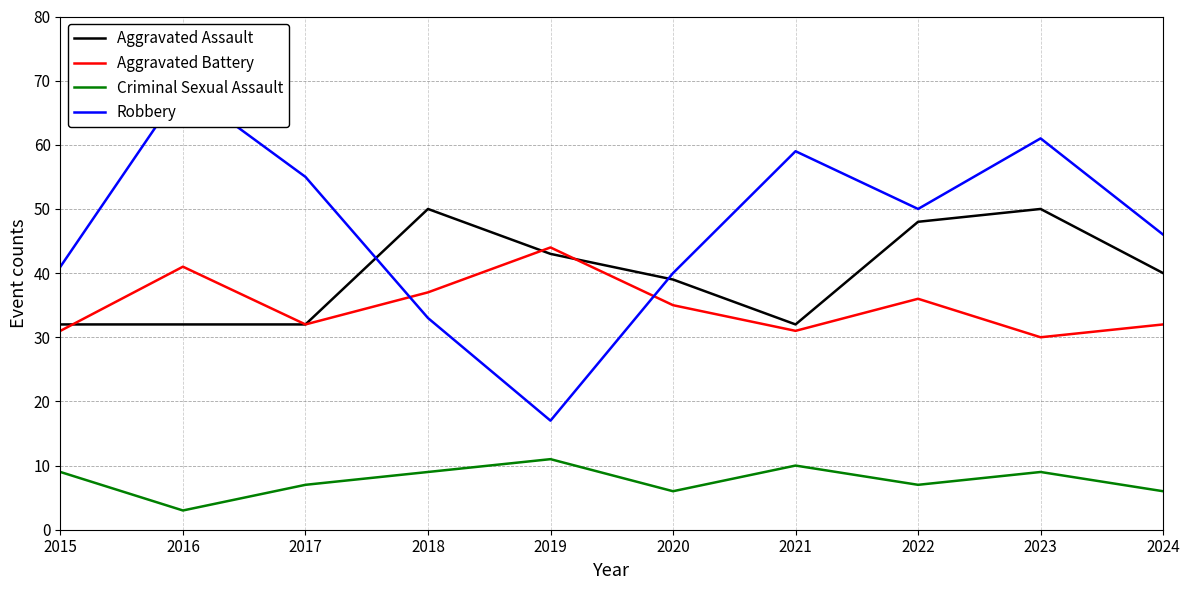

Where is the first local maximum for Aggravated Assault?

2018